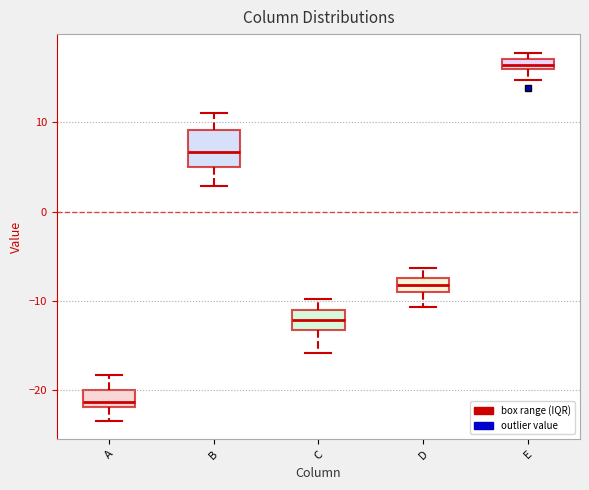

Which box is the tallest, from its lower edge to its upper edge?

B